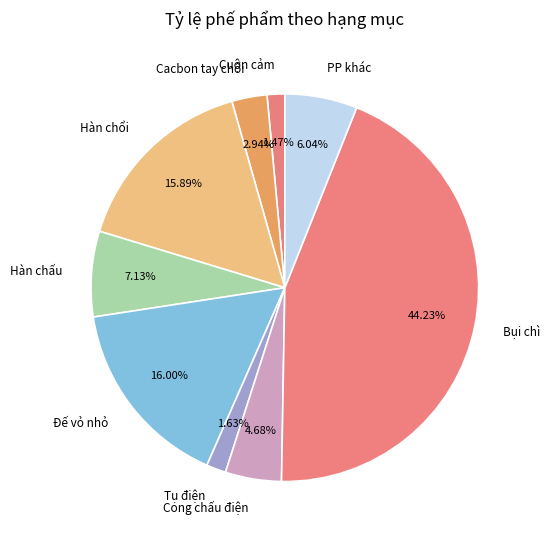

To the nearest percent, what is the average slice percentage?

11%